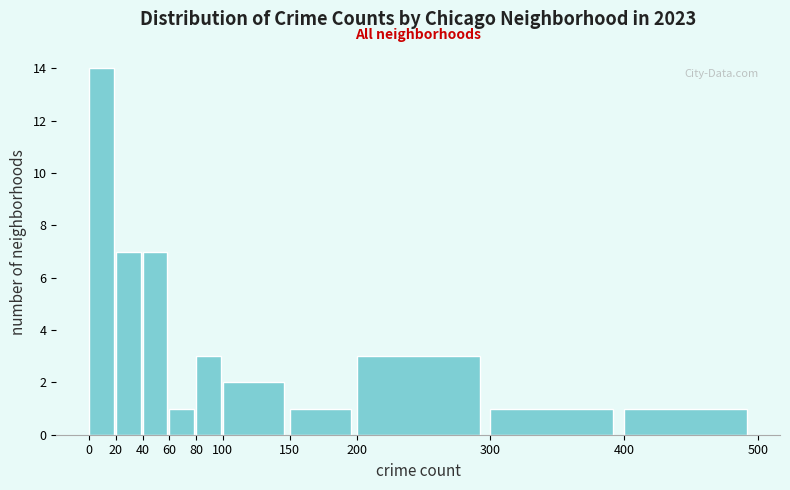

How tall is the bar that spans 400 to 500 on the x-axis? The values are not printed on the chart, so give them approximately, as read against the axis.

1